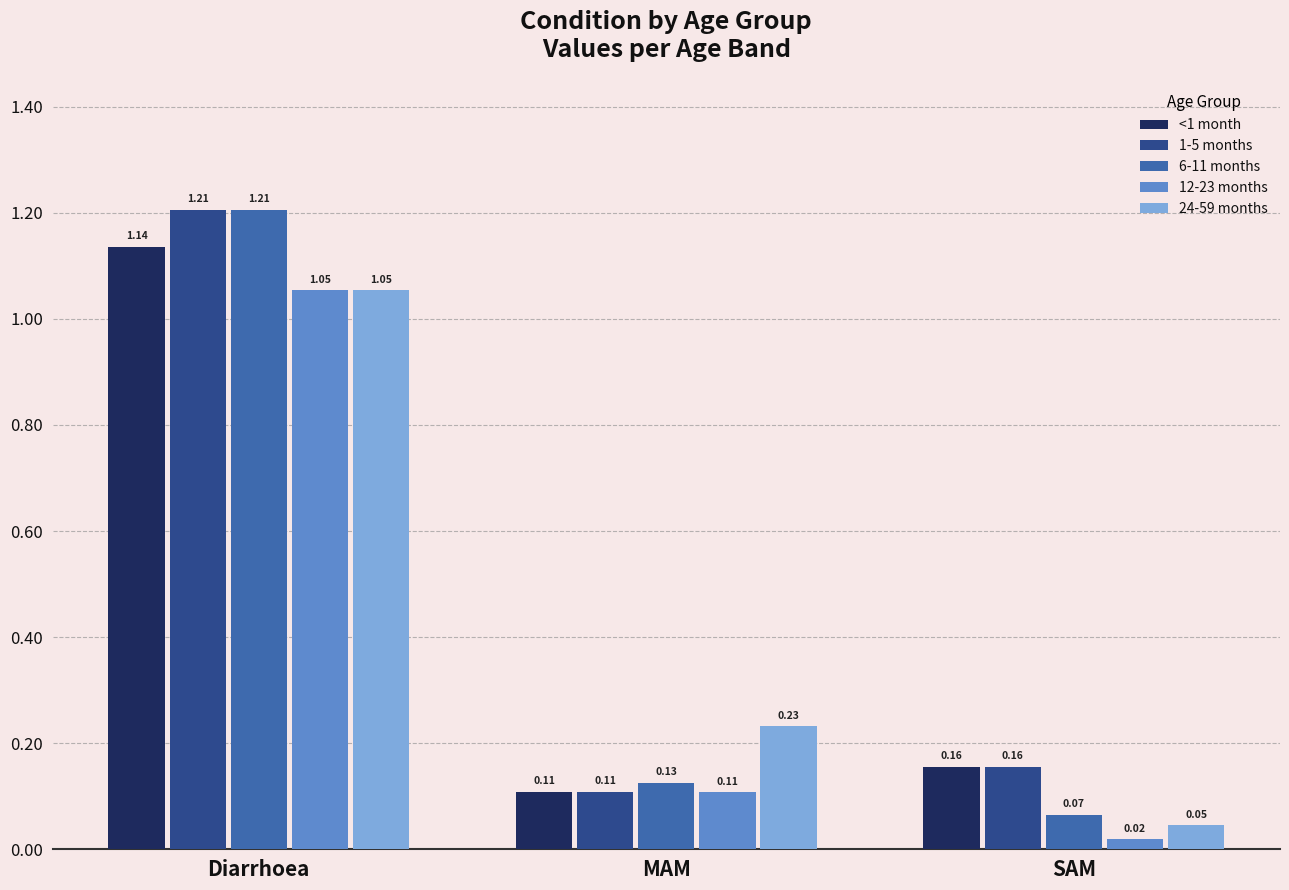

What is the total value across all series at Diarrhoea?

5.7